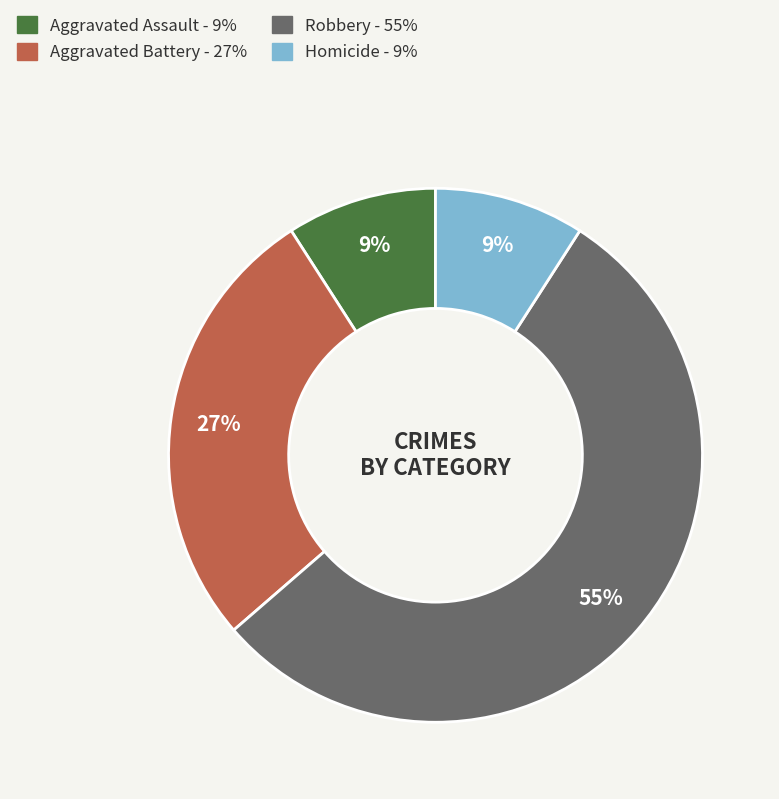

Which slice represents more than half of the pie?

Robbery